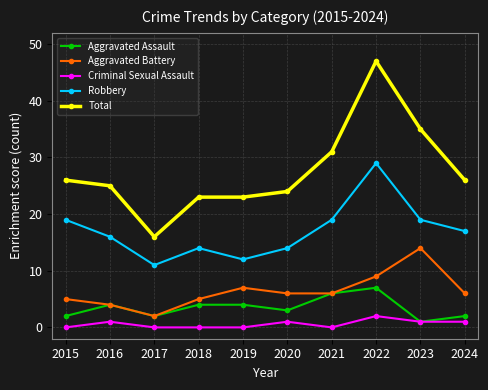

At which category does Aggravated Assault reach its first local peak?

2016